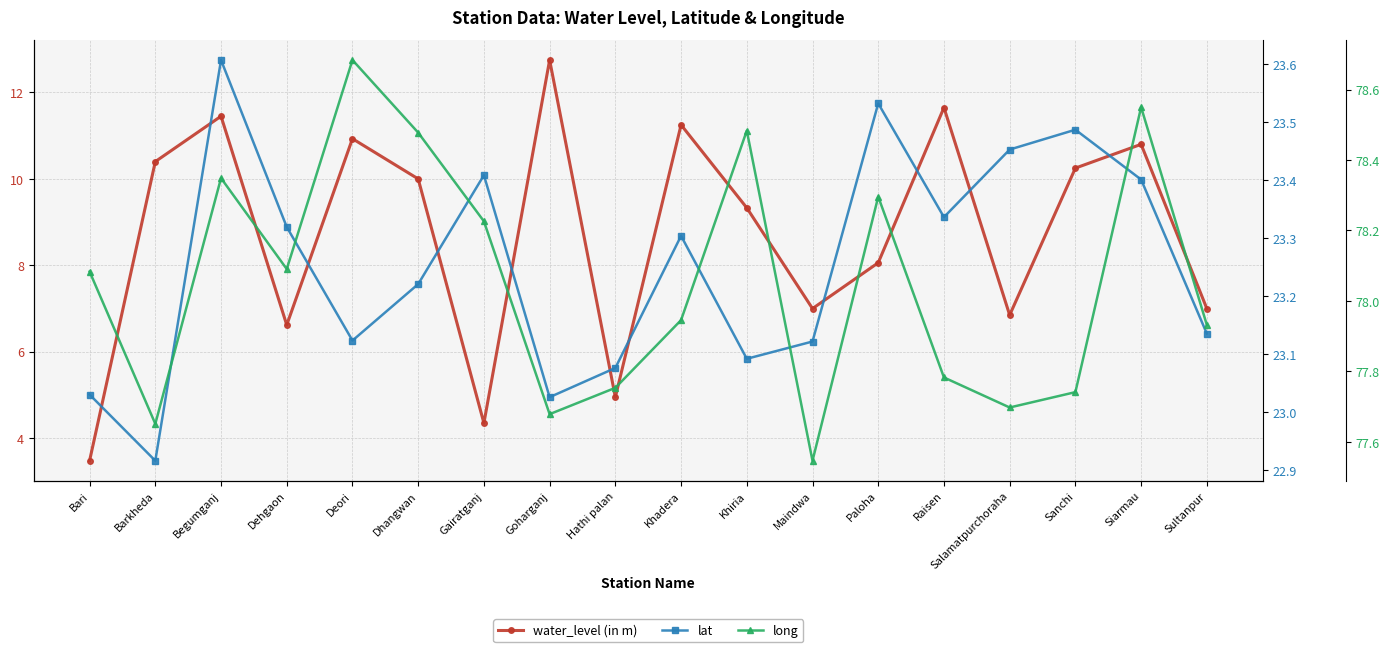

At which category does long reach its first local valley?

Barkheda